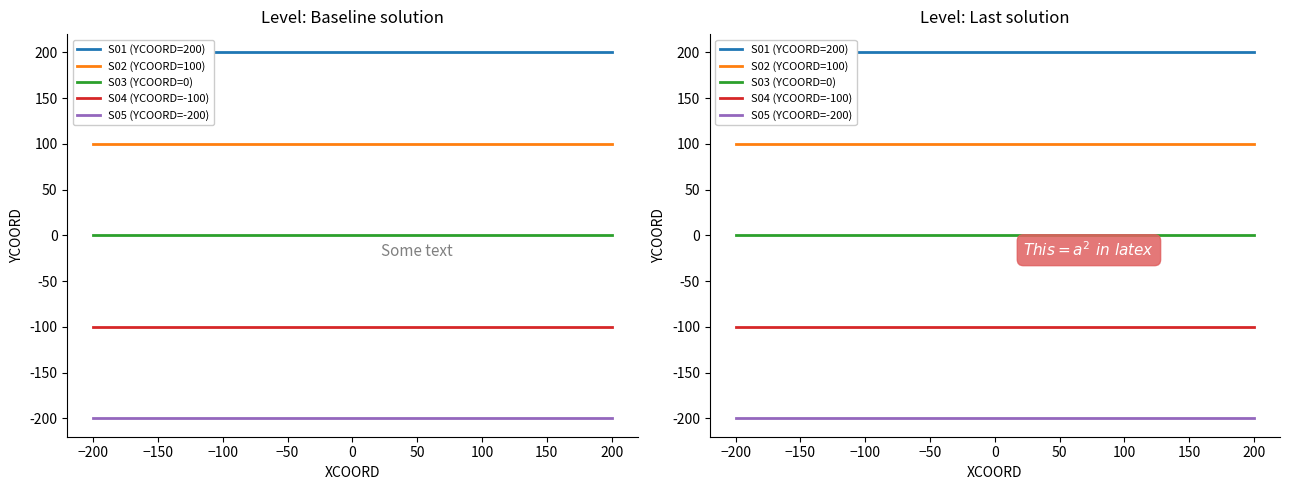

List the series in order of their overall mean, highest first.

S01 (YCOORD=200), S02 (YCOORD=100), S03 (YCOORD=0), S04 (YCOORD=-100), S05 (YCOORD=-200)